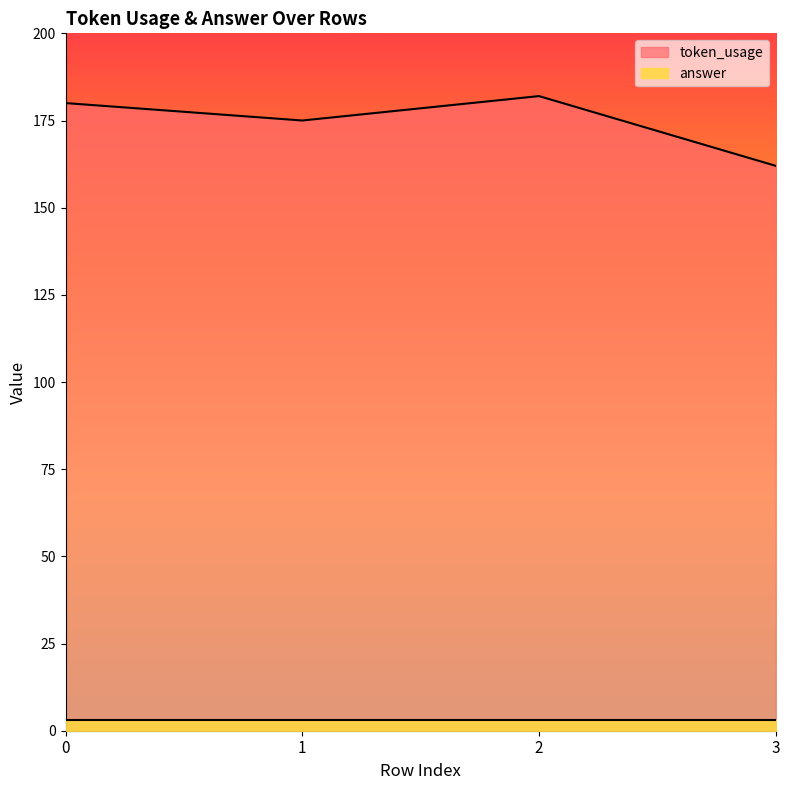

Where is the first local maximum?

2